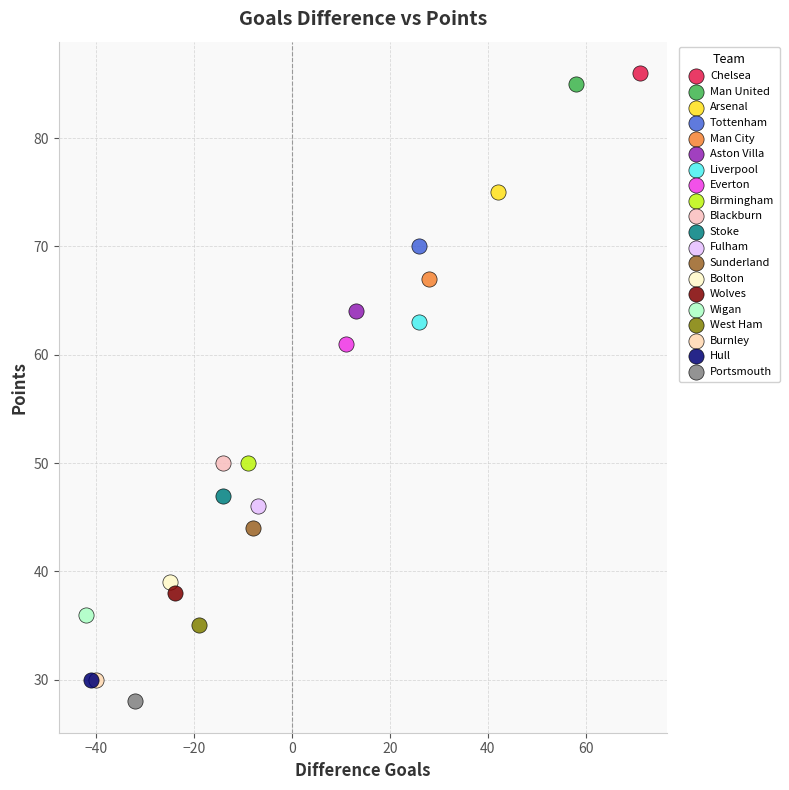

Which series reaches the minimum Y coordinate?

Portsmouth